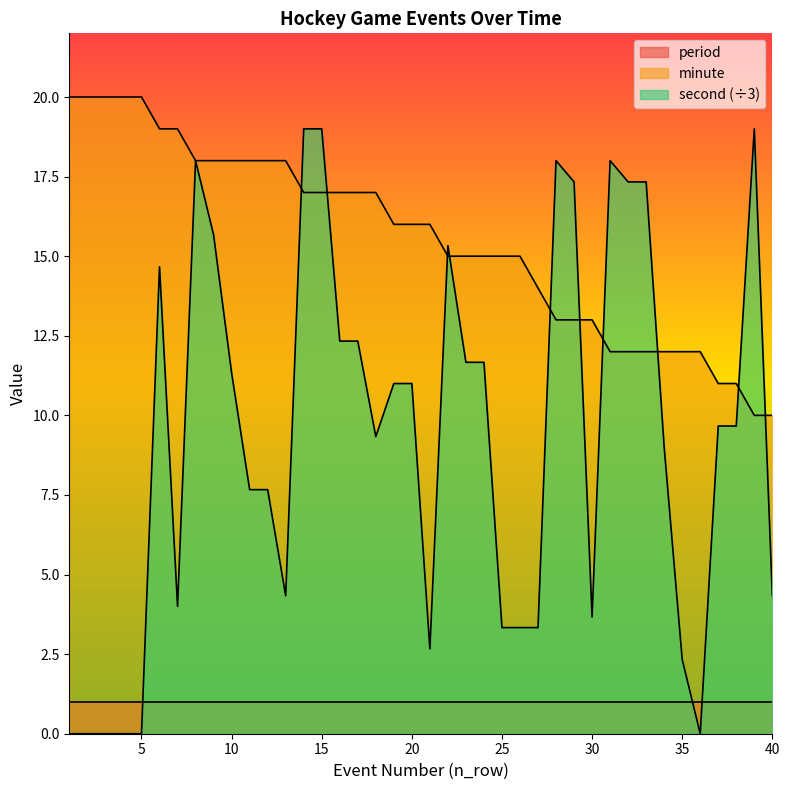

Rank the series by their maximum value, from highest to lowest.

minute, second (÷3), period